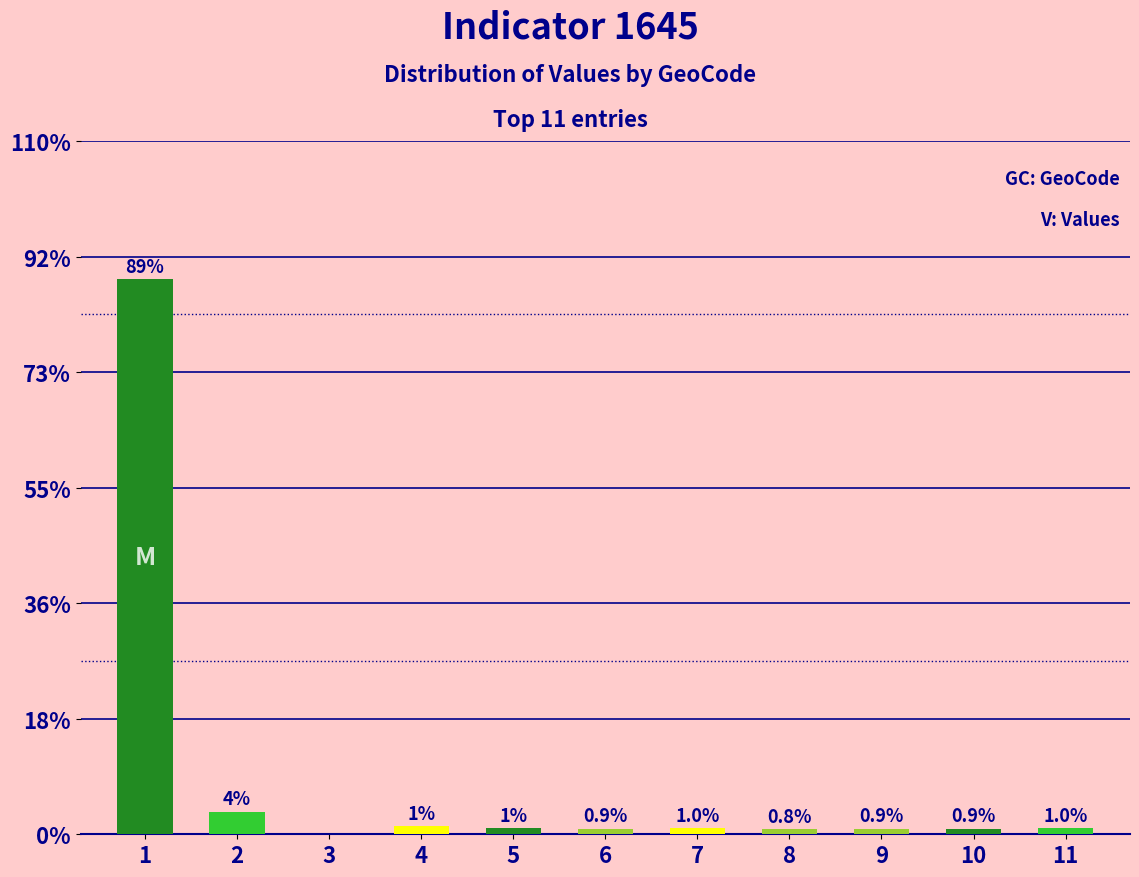

Count the number of values greater than 103.

4